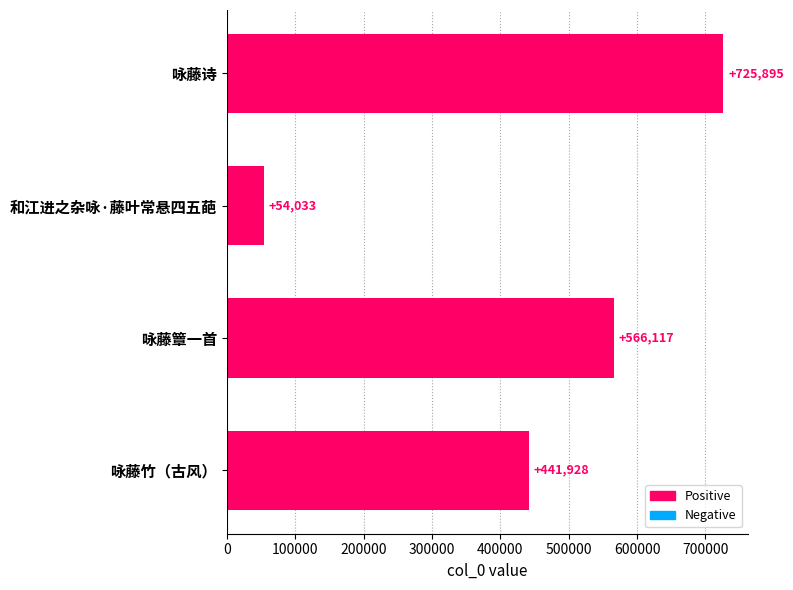

What is the difference between the maximum and minimum values?

671862